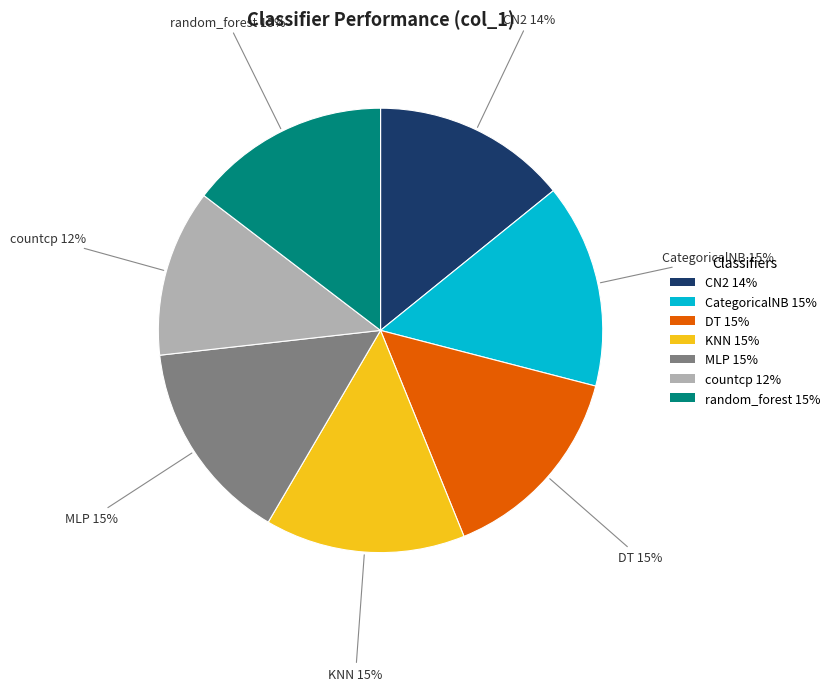

Combined, do MLP 15% and DT 15% account for over 50%?

No